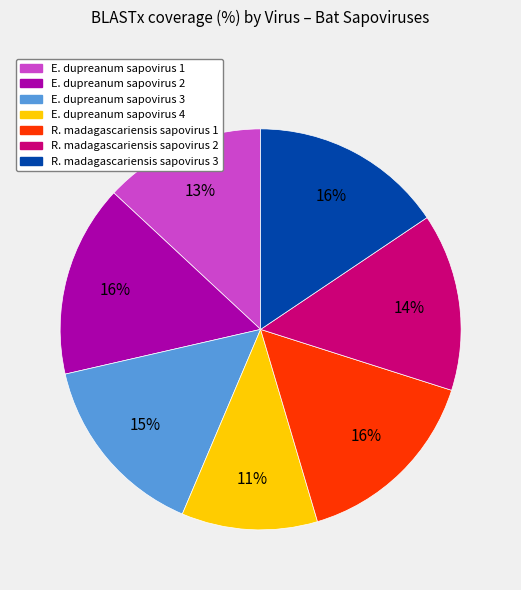

What percentage is the R. madagascariensis sapovirus 3 slice, to the nearest percent?

16%